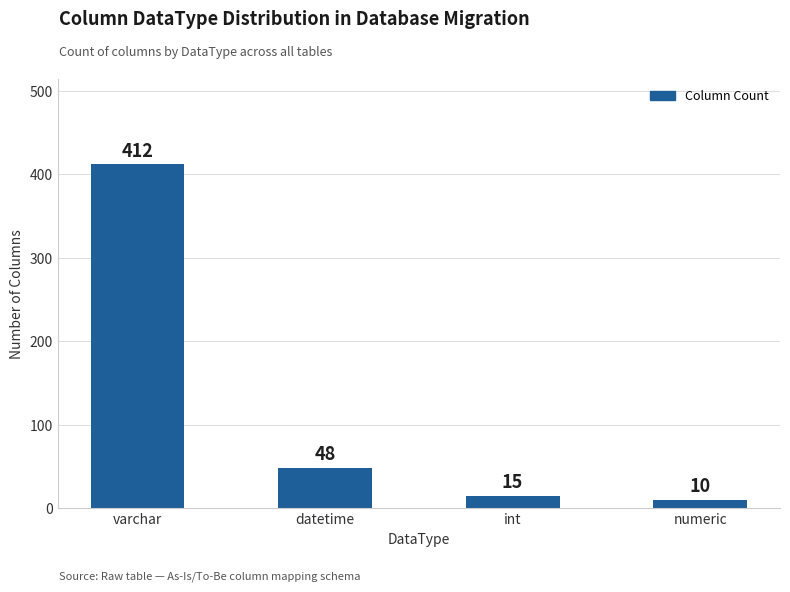

Reading right to left, transcribe all the data shown in this chart.

numeric=10	int=15	datetime=48	varchar=412